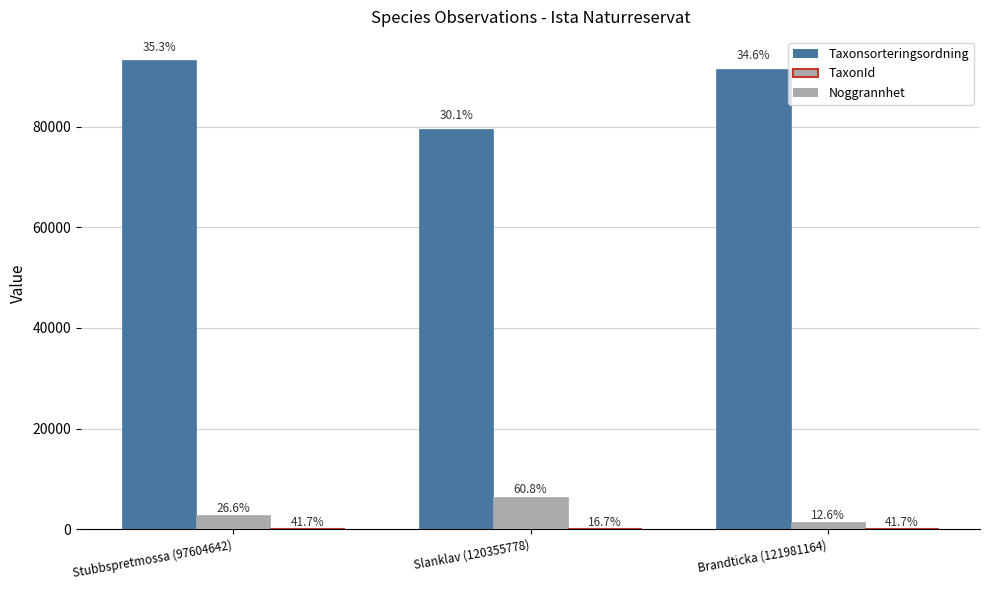

What is the difference between the maximum and minimum values in the TaxonId series?

5102